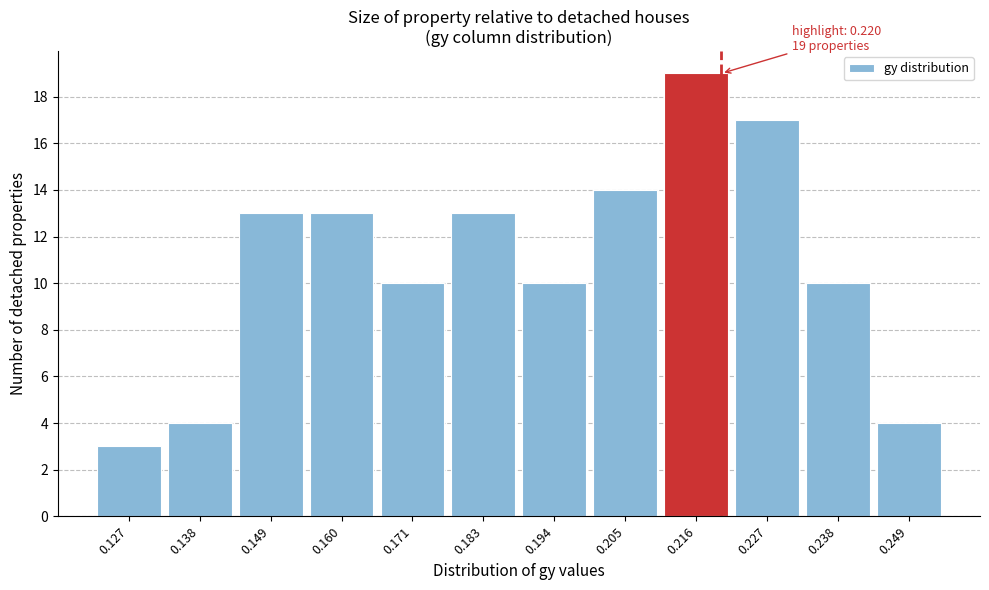

Over which range of the x-axis is the bar tallest?

0.210 to 0.222